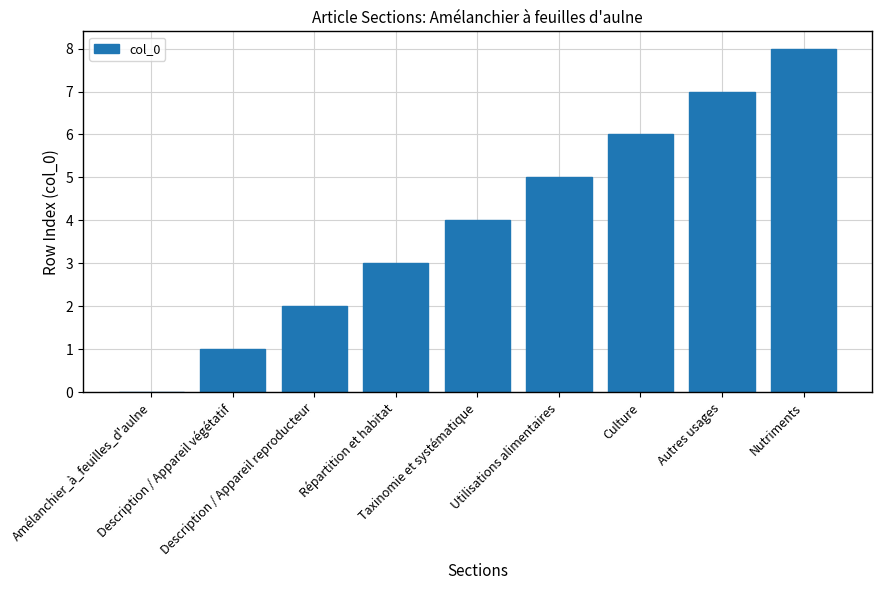

What is the difference between the values at Amélanchier_à_feuilles_d'aulne and Utilisations alimentaires?

5